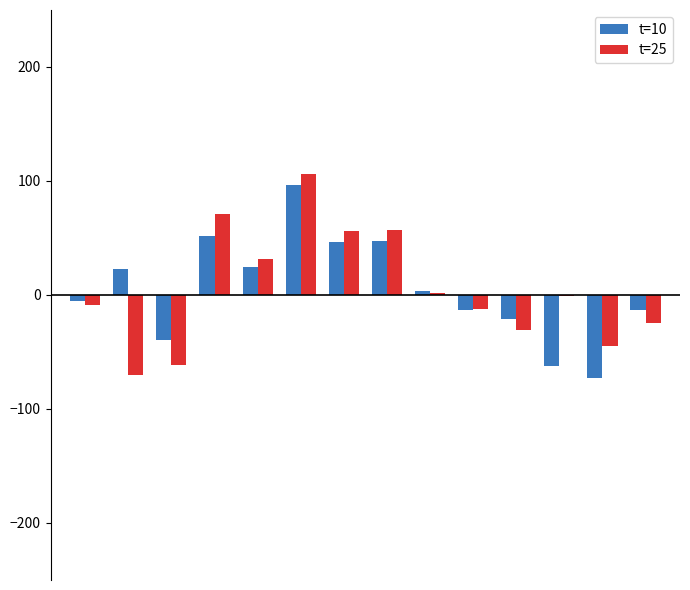

What is the maximum value for t=25?

106.3